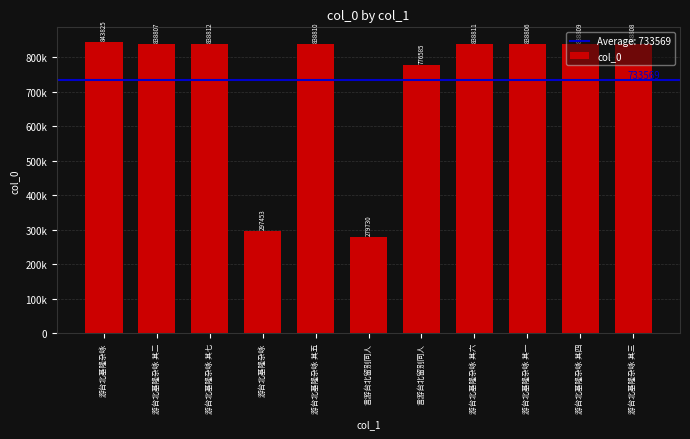

Are the bars horizontal?

No